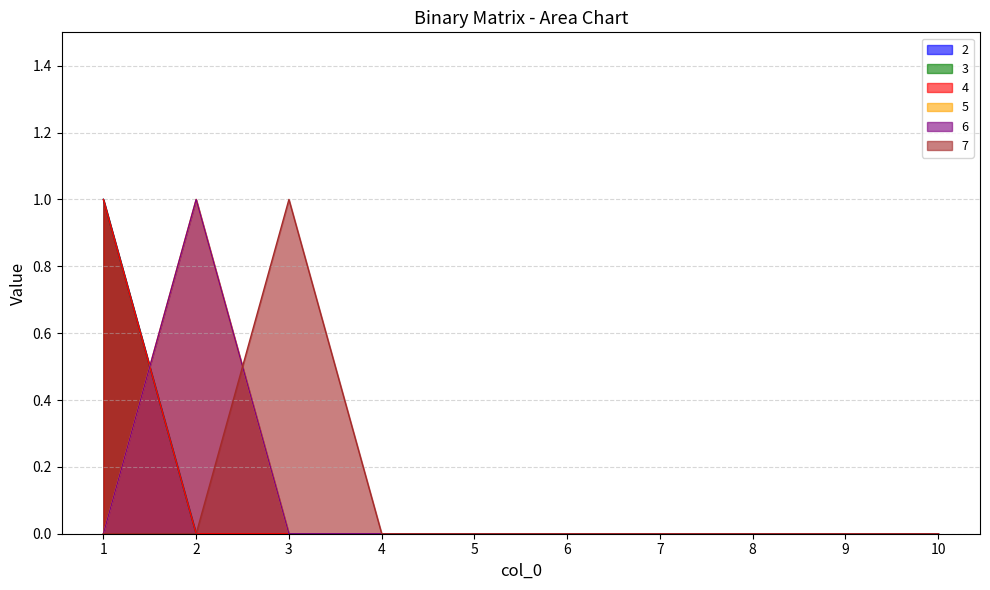

How many categories are shown in the chart?

10